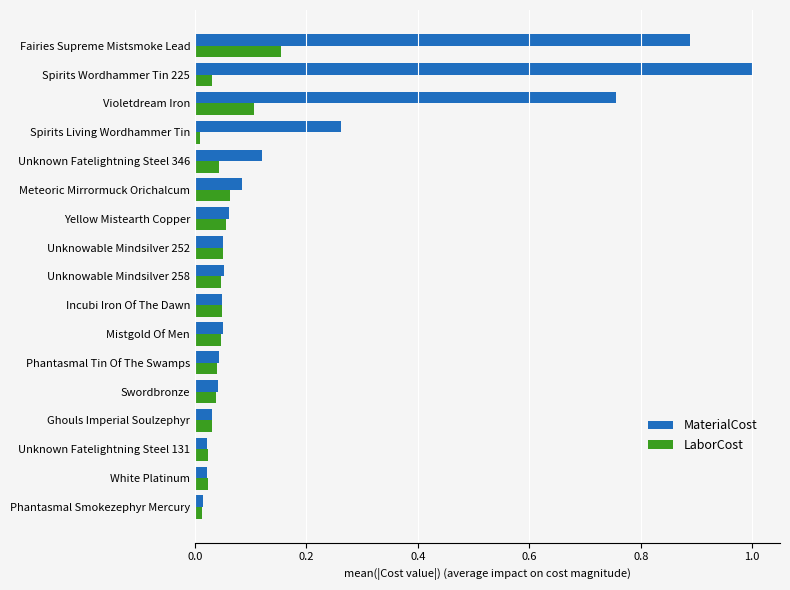

Which series has the widest spread of values?

MaterialCost